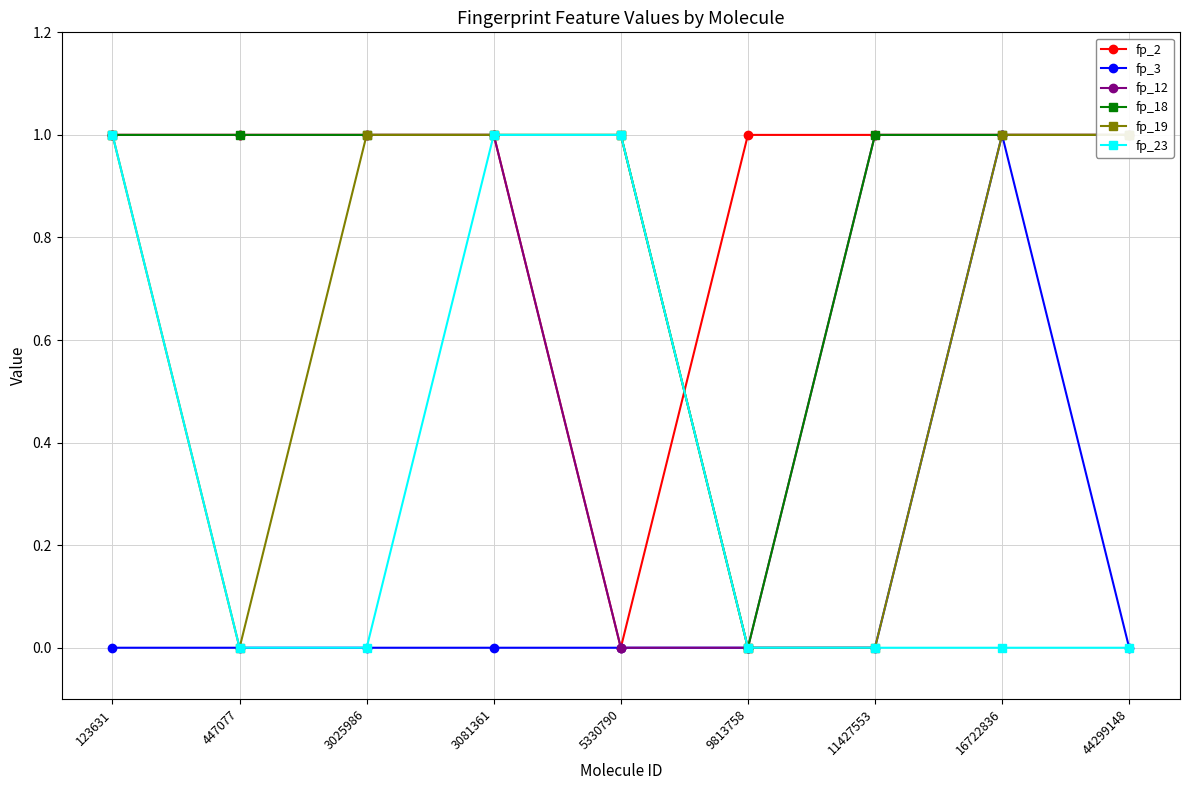

At which label is fp_2 closest to 0?

5330790